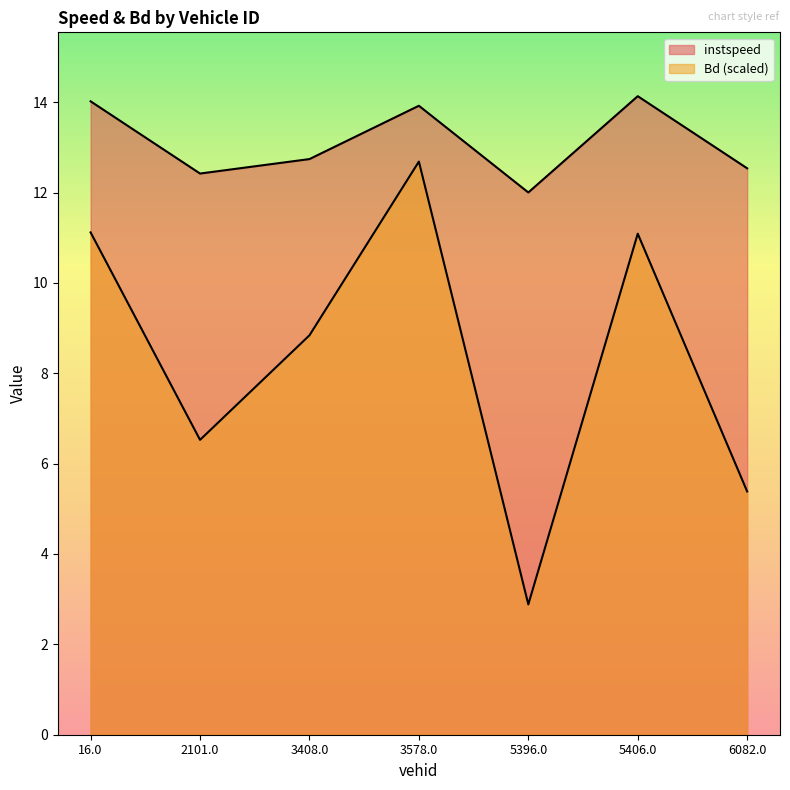

How many series are shown in this chart?

2